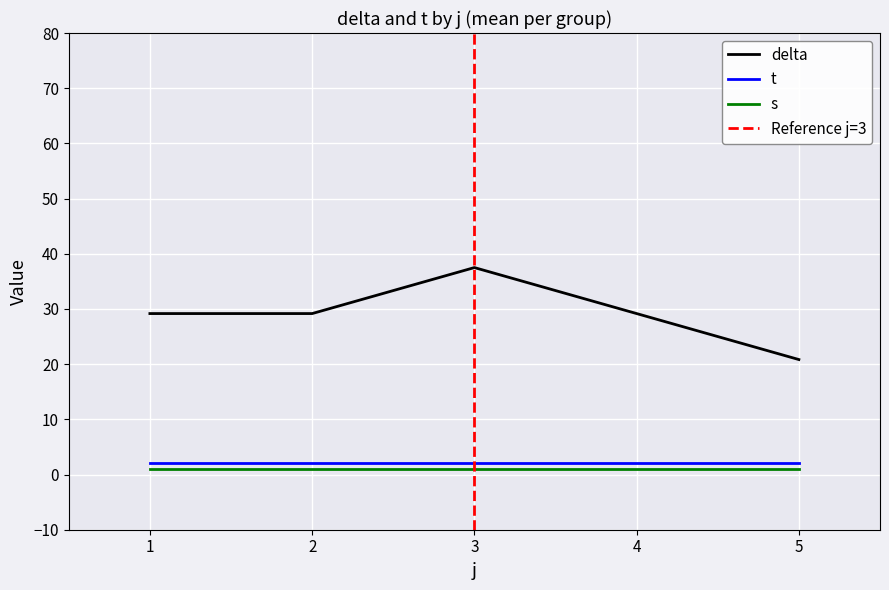

True or false: s and t cross at least once.

False